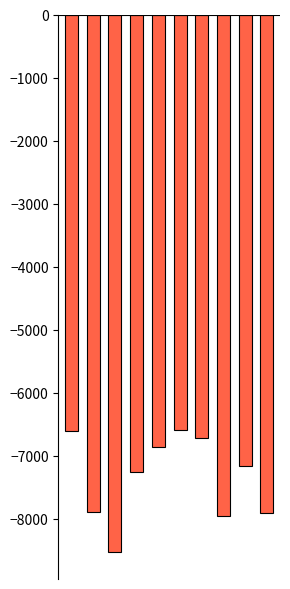

What is the greatest value displayed?

-6584.0